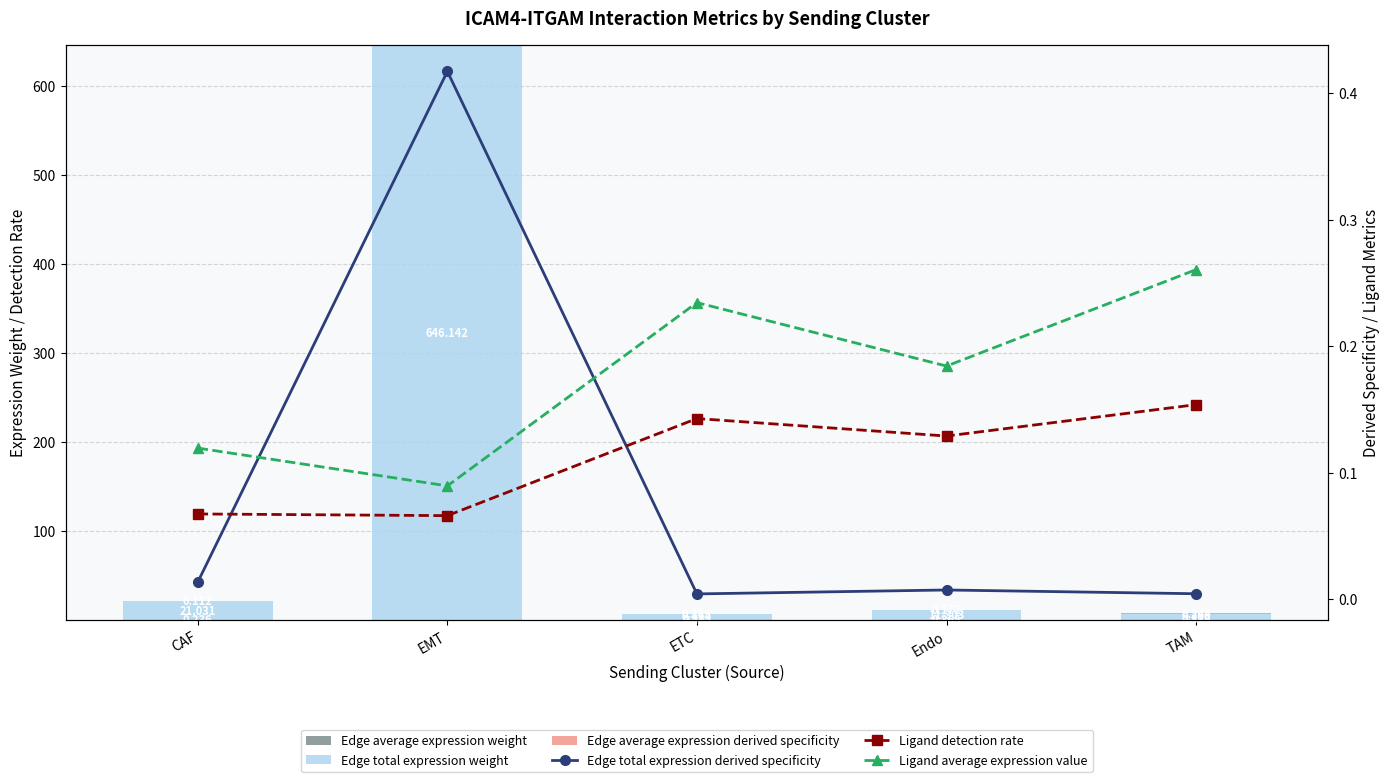

What is the value of the Ligand average expression value bar at the 2nd from the left?

0.1